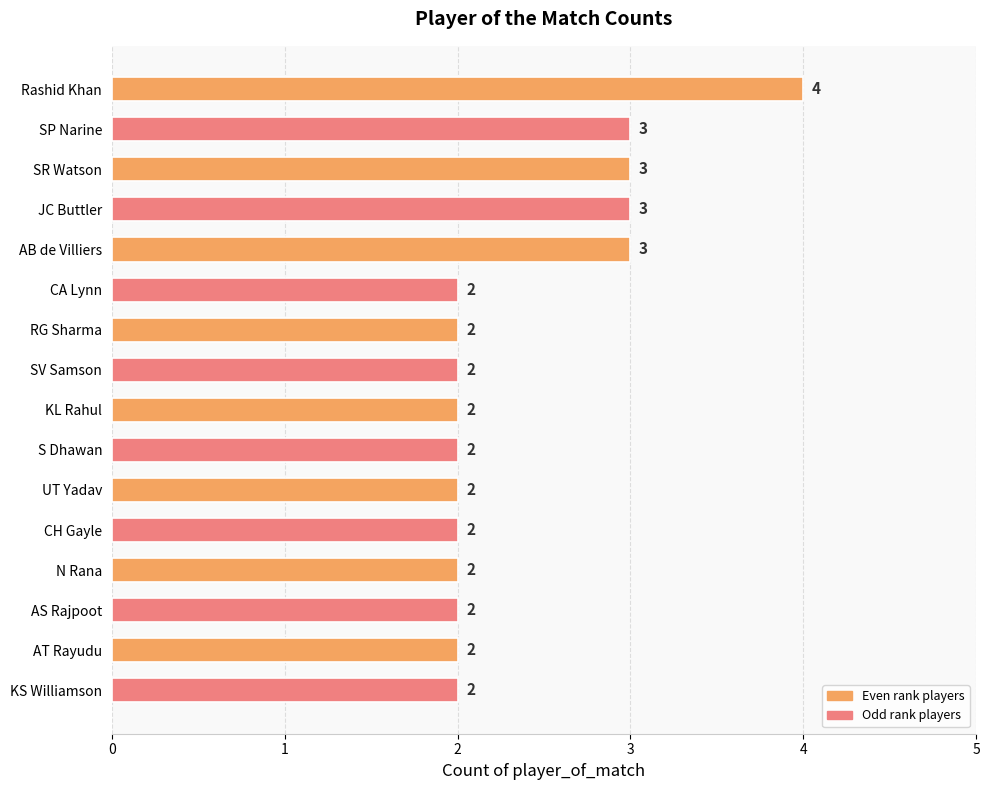

What is the greatest value displayed?

4